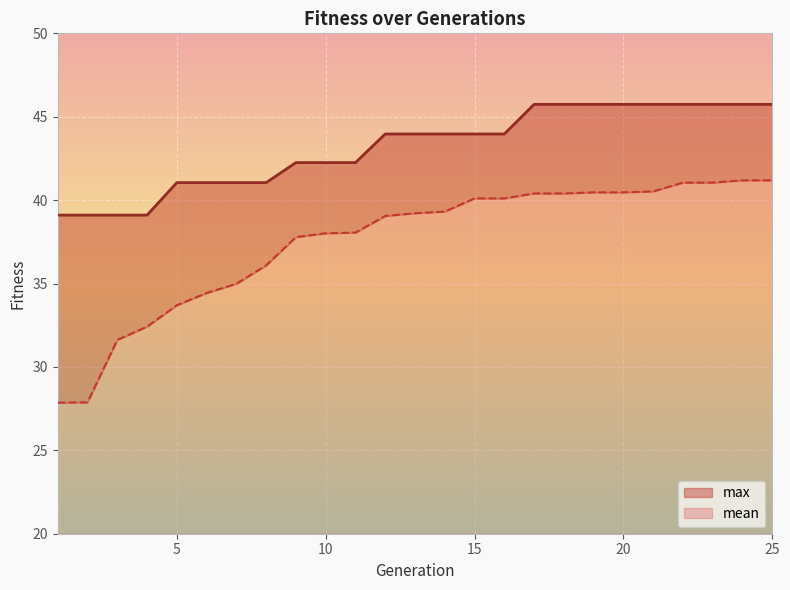

What is the difference between the maximum and second lowest values in the max series?

6.6